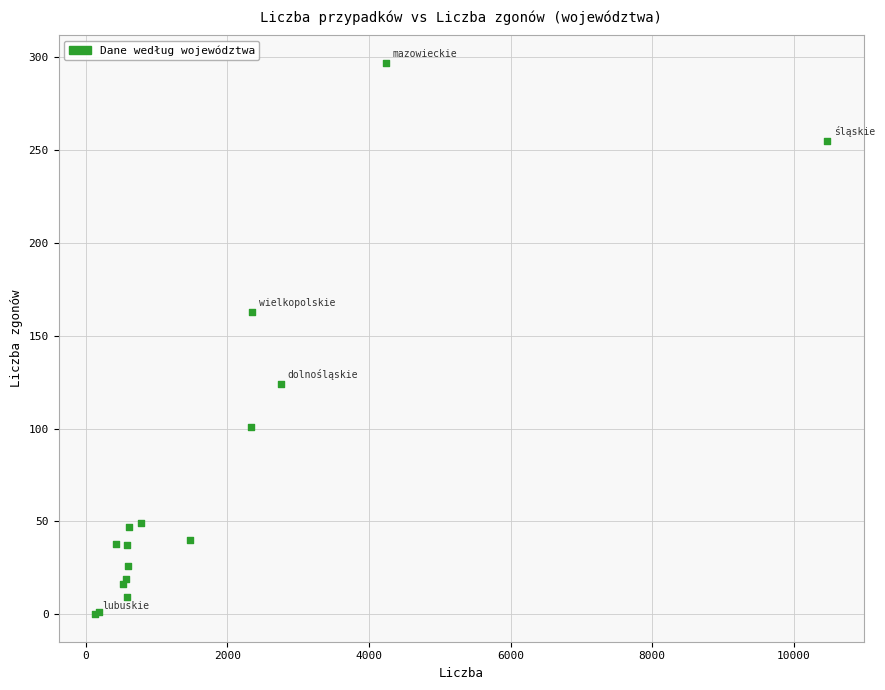

What Y value in the scatter plot is closest to 148?

163